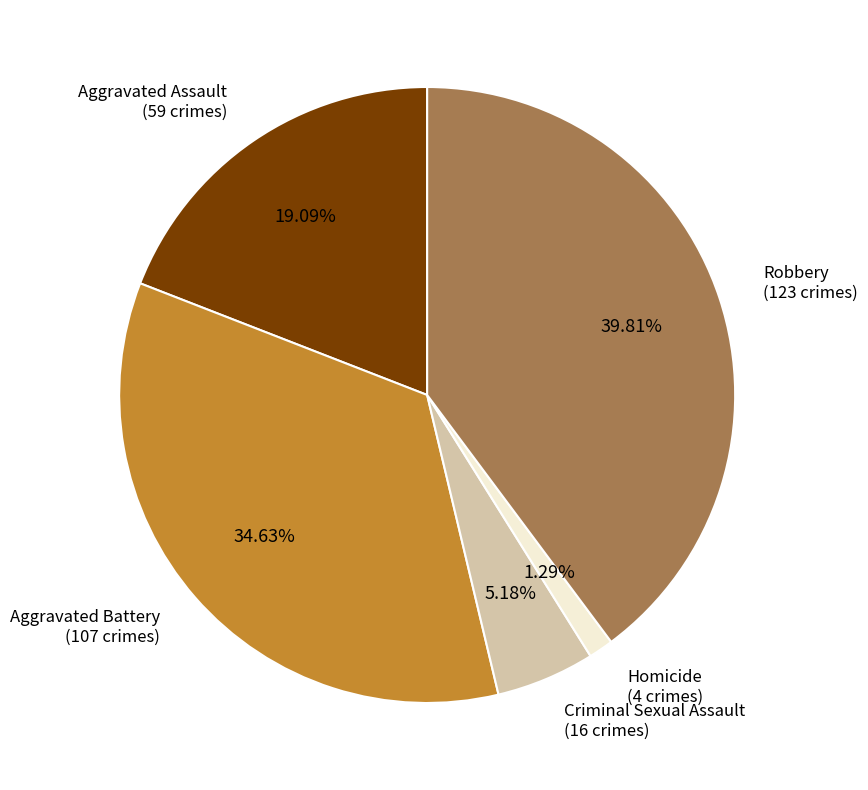

To the nearest percent, what is the difference between the largest and smallest slice percentages?

39%